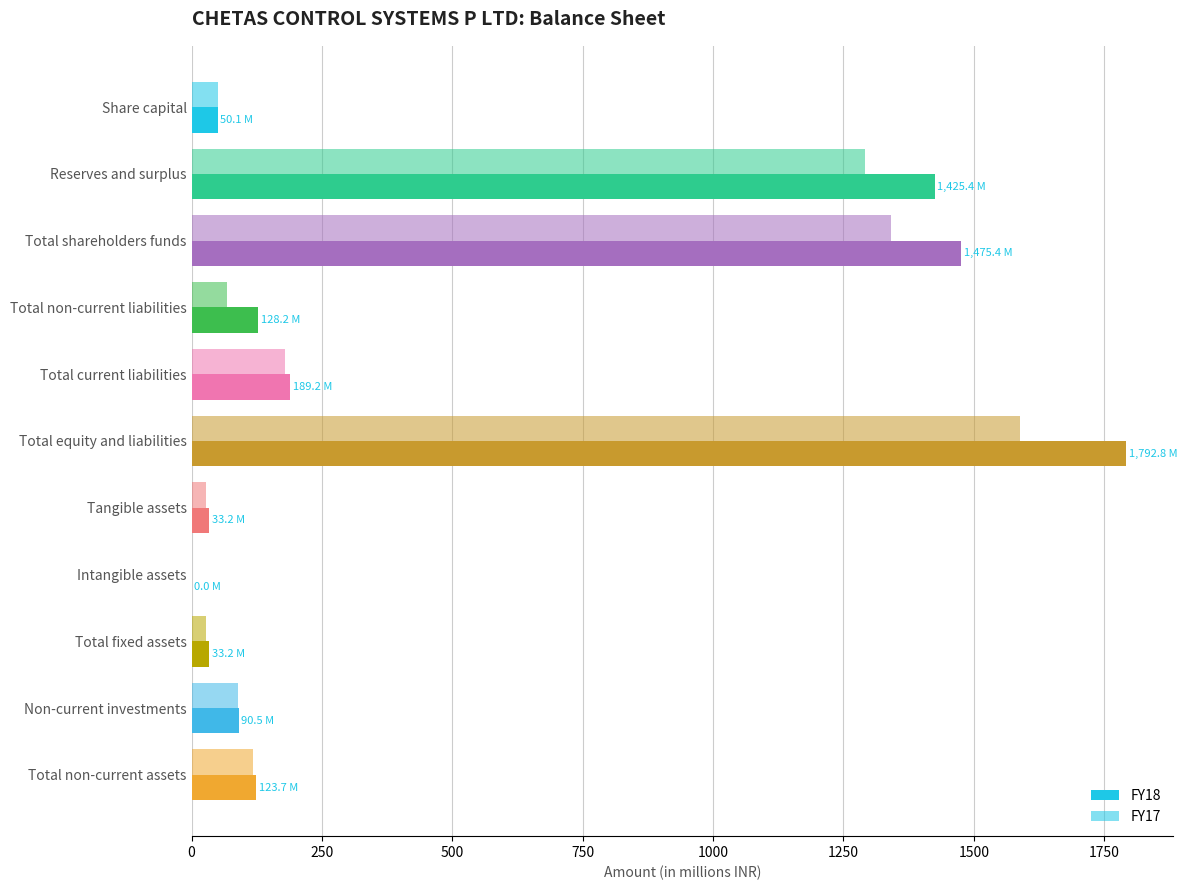

How many data points does each series have?

11